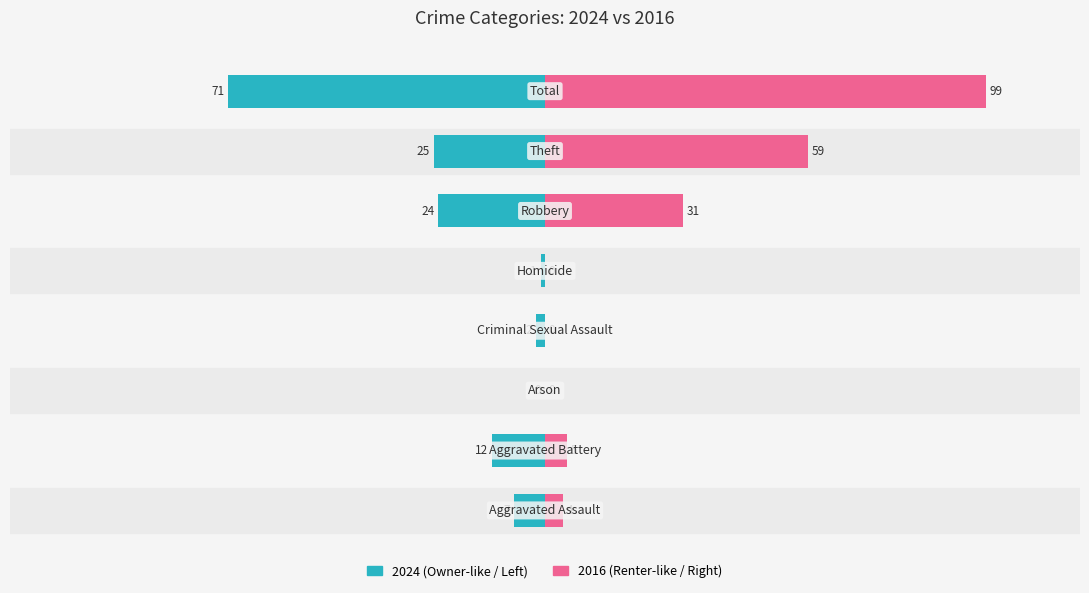

What is the label of the 1st bar from the right?

Total